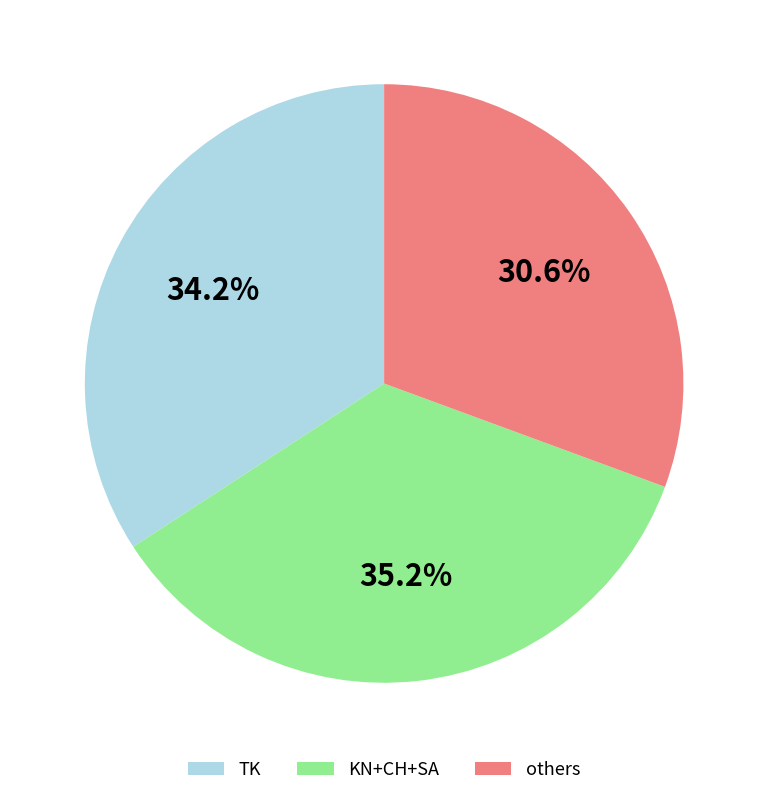

Do others and TK together represent more than half of the pie?

Yes